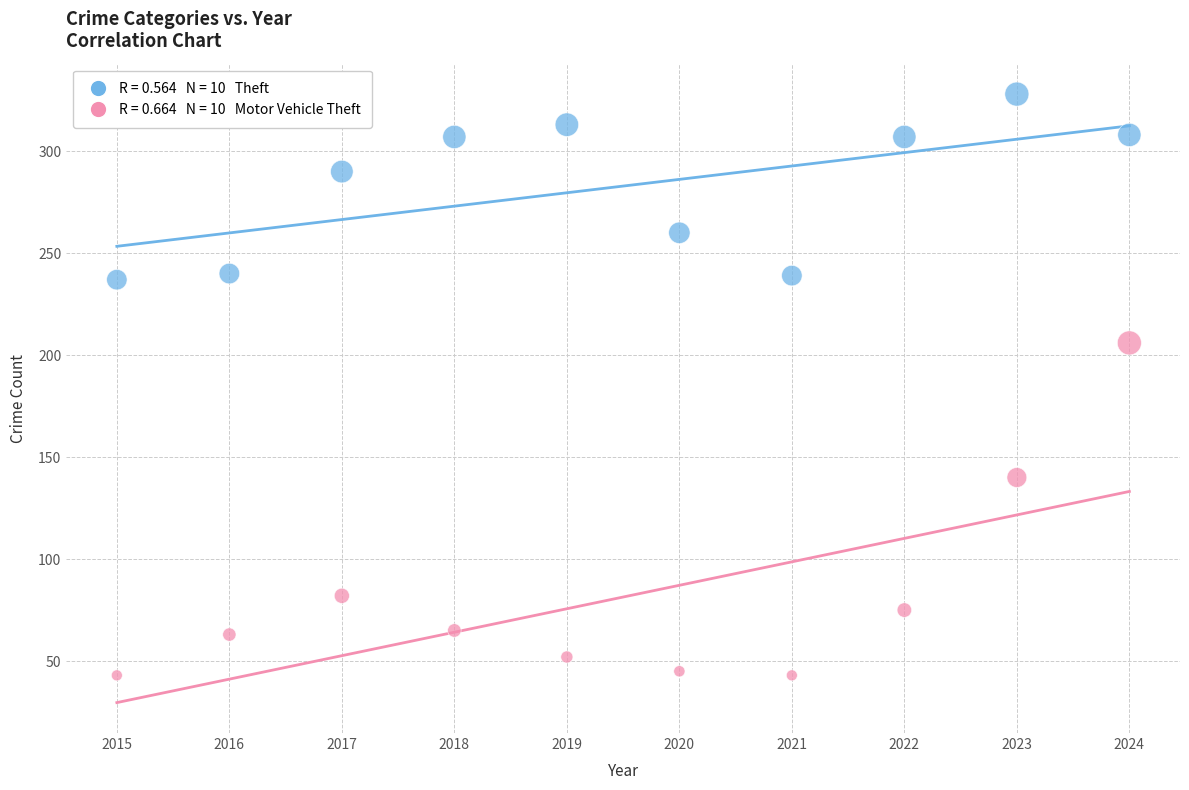

Across all data points, what is the range of Y values (max minus min)?

285